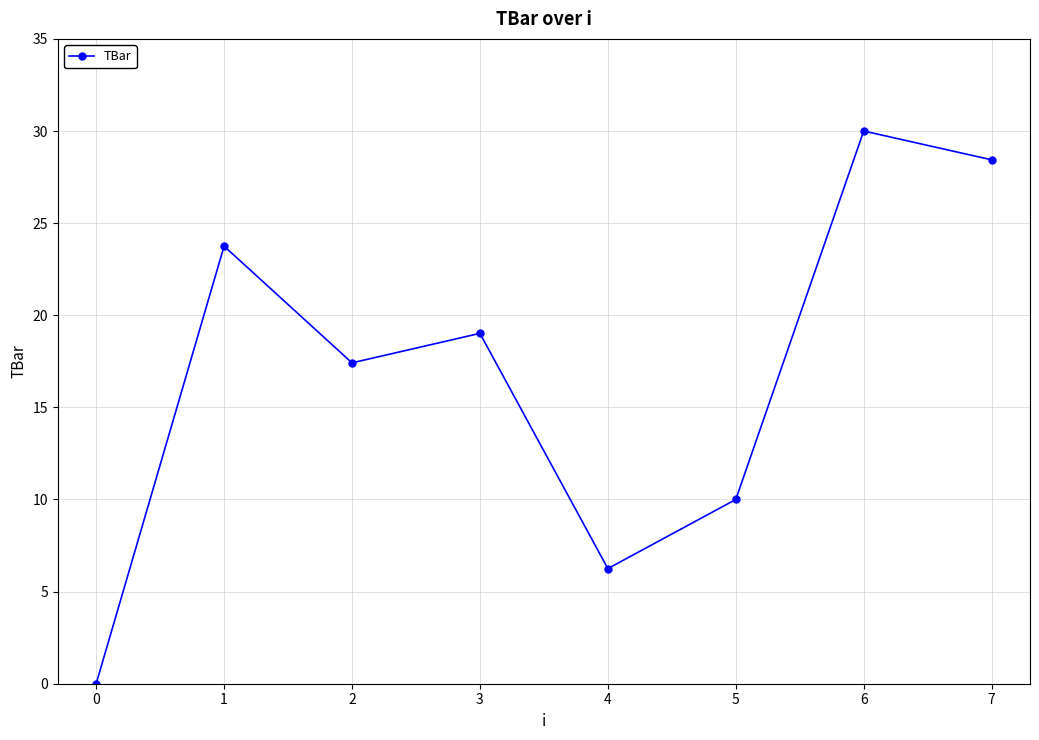

What is the value of the 4th point from the left?

19.0